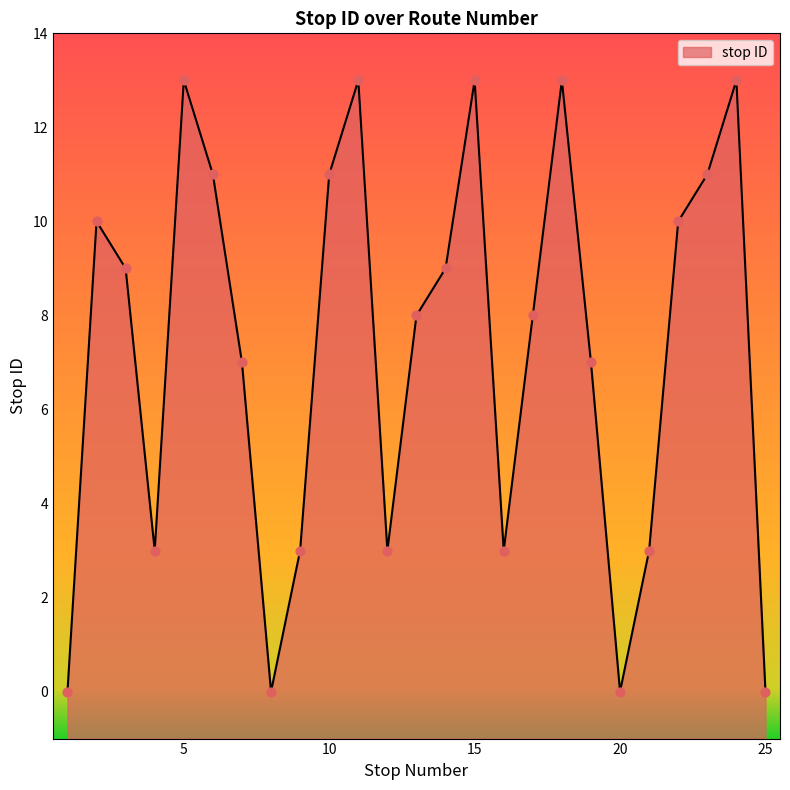

Which has a higher value, 24 or 23?

24